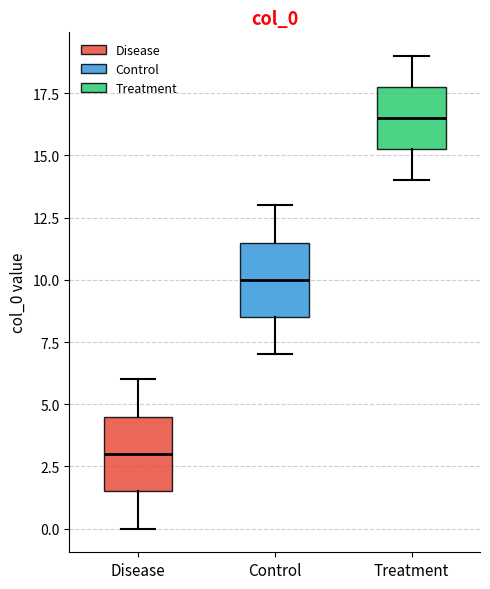

Where does the median line of the box for Disease sit on the y-axis? The values are not printed on the chart, so give them approximately, as read against the axis.

3.0